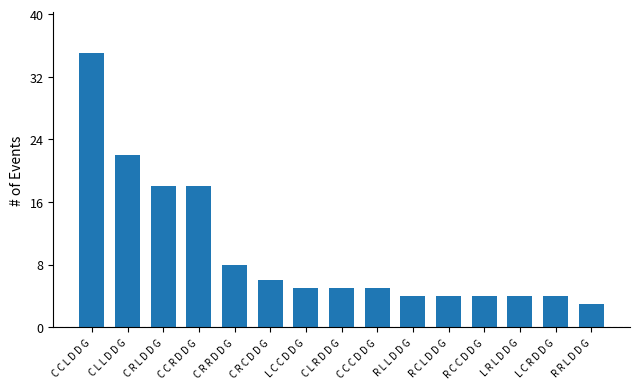

What is the change in value from C C L D D G to C R L D D G?

-17